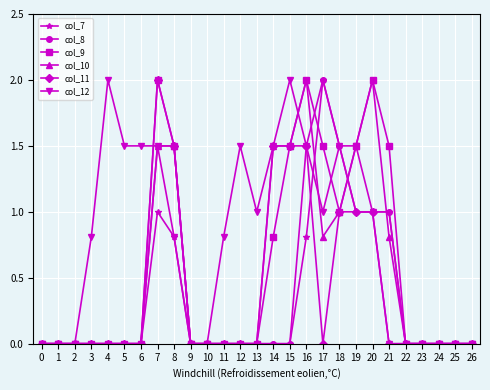

What is the total value across all series at 20?

8.0